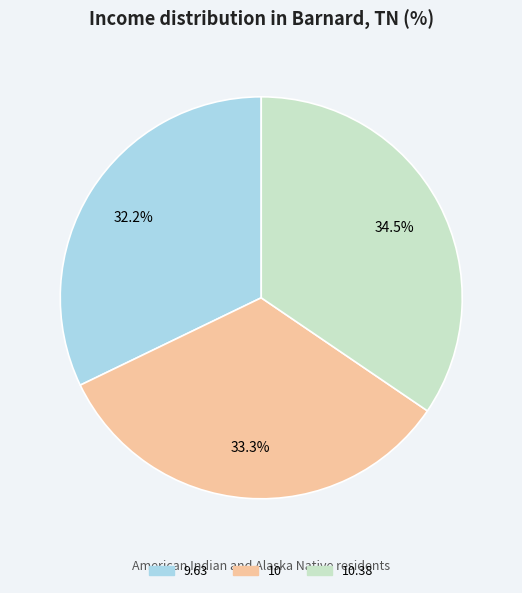

Does any single category account for the majority?

No